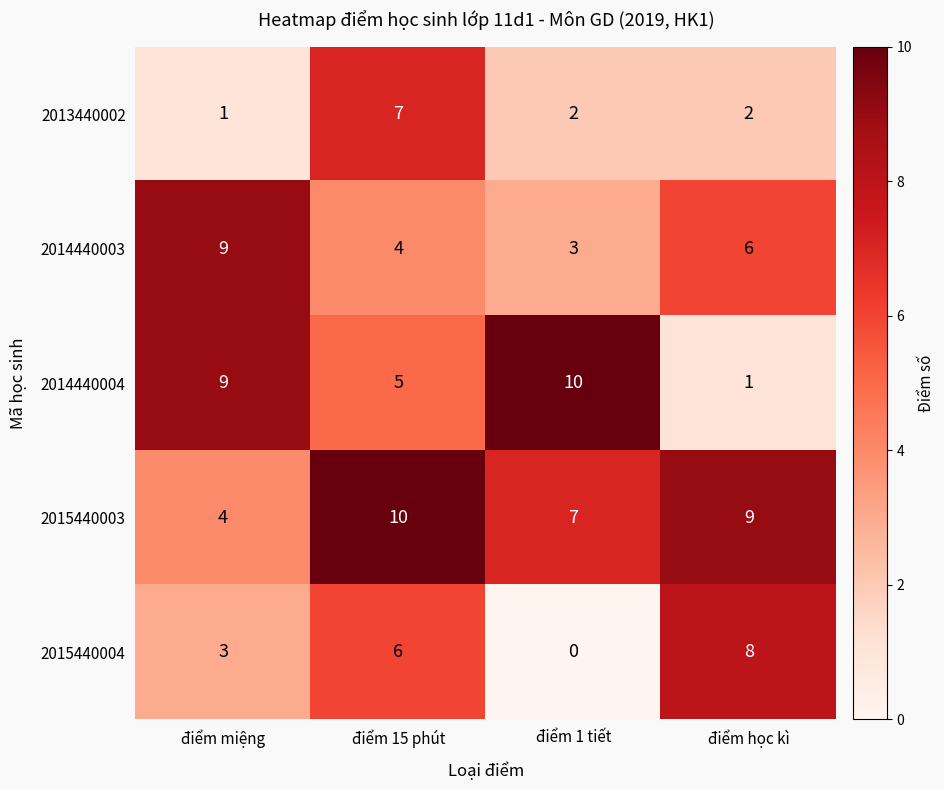

What is the greatest value displayed?

10